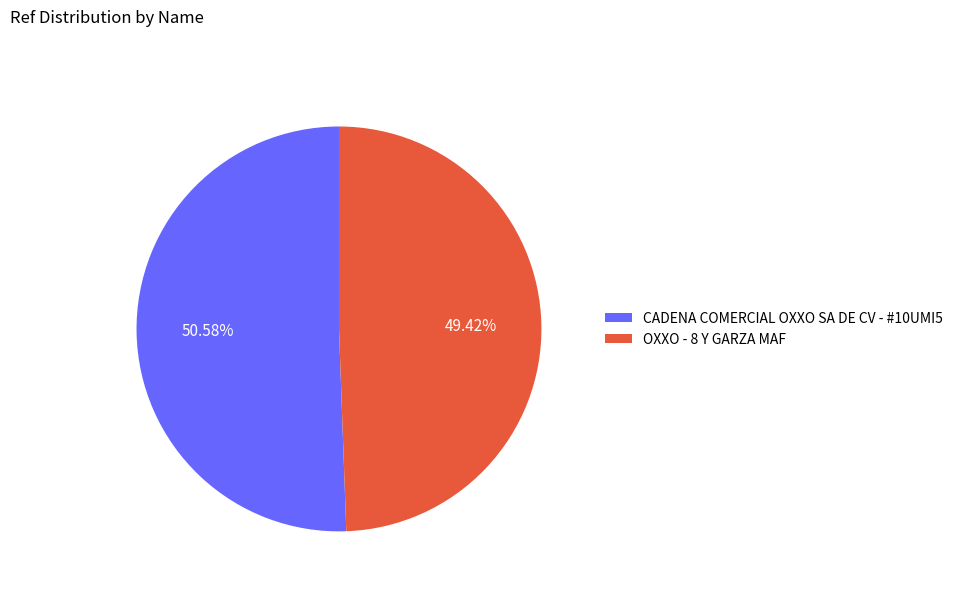

What is the smallest slice in the pie chart?

OXXO - 8 Y GARZA MAF